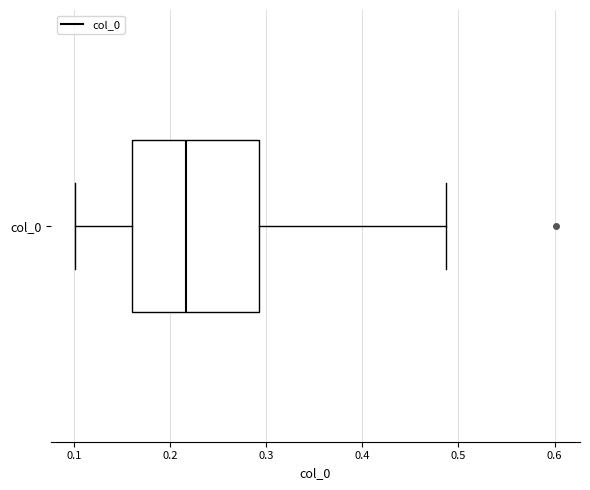

Read this box plot against the x-axis: the position of the median line, the range covered by the box, and the ends of both whiskers. The values are not printed on the chart, so give them approximately, as read against the axis.

median 0.22, box 0.16 to 0.29, whiskers 0.10 to 0.49